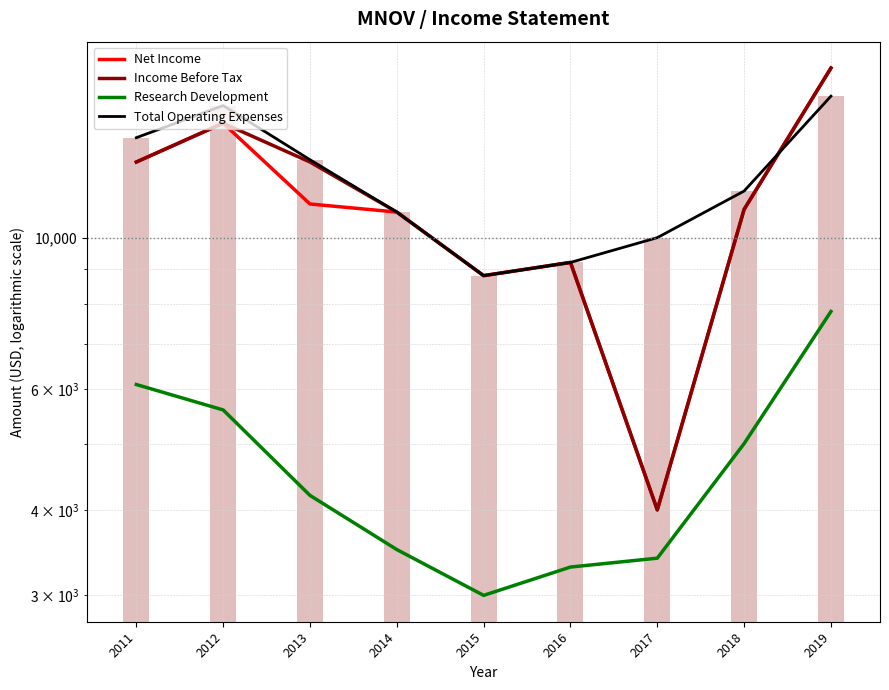

Which series changed the most between 2016 and 2019?

Net Income